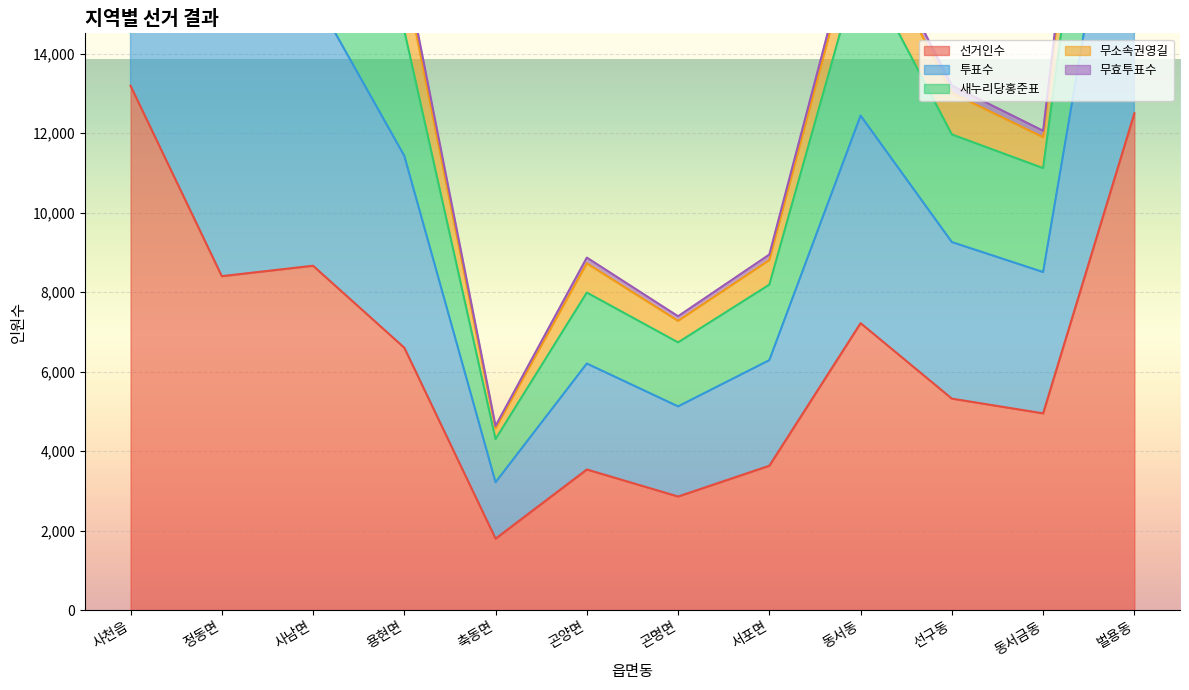

At which label does 새누리당홍준표 reach its peak?

사천읍